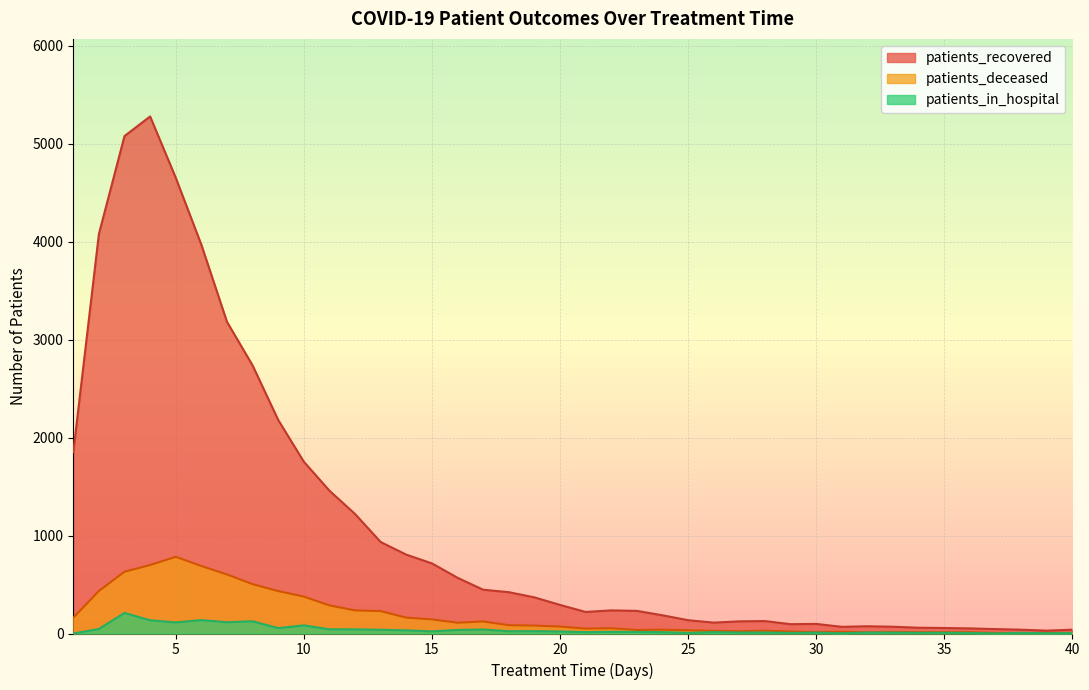

Read the patients_in_hospital value at 18, to the nearest 5.

25